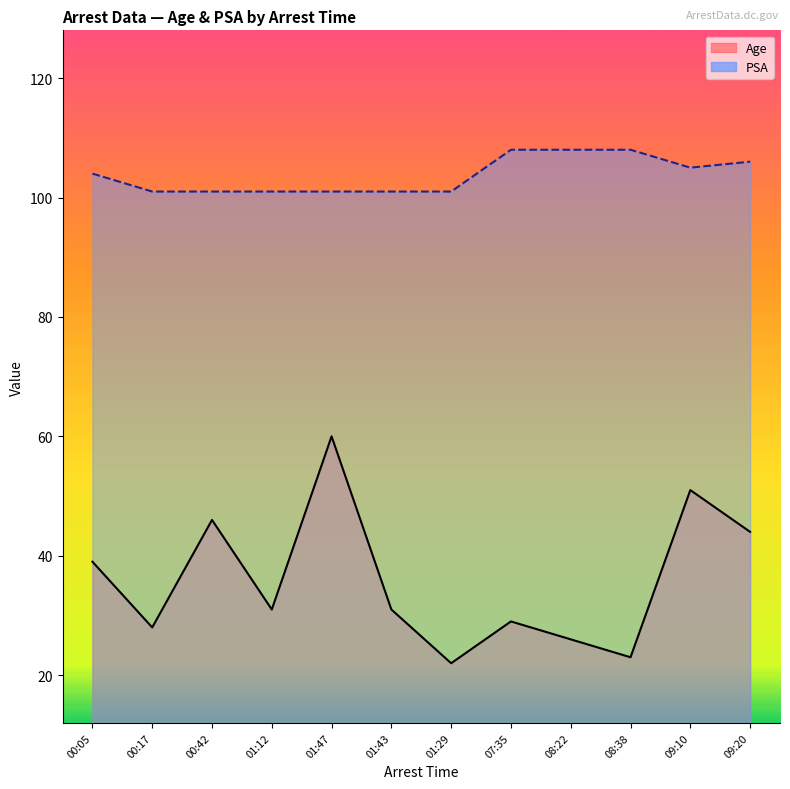

List the series in order of their peak value, highest first.

PSA, Age